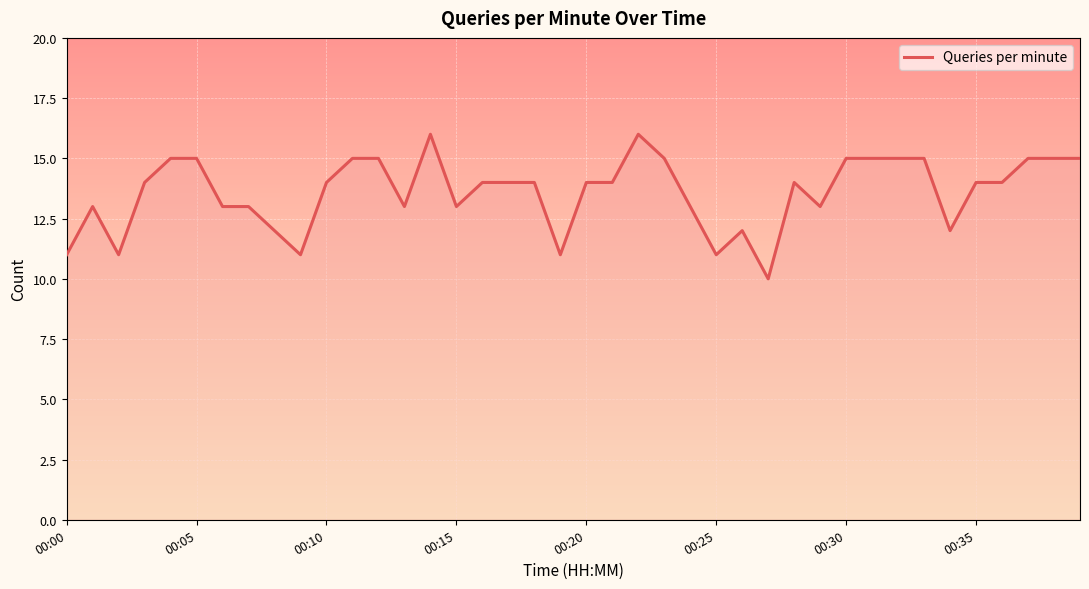

What is the maximum value shown in the chart?

16